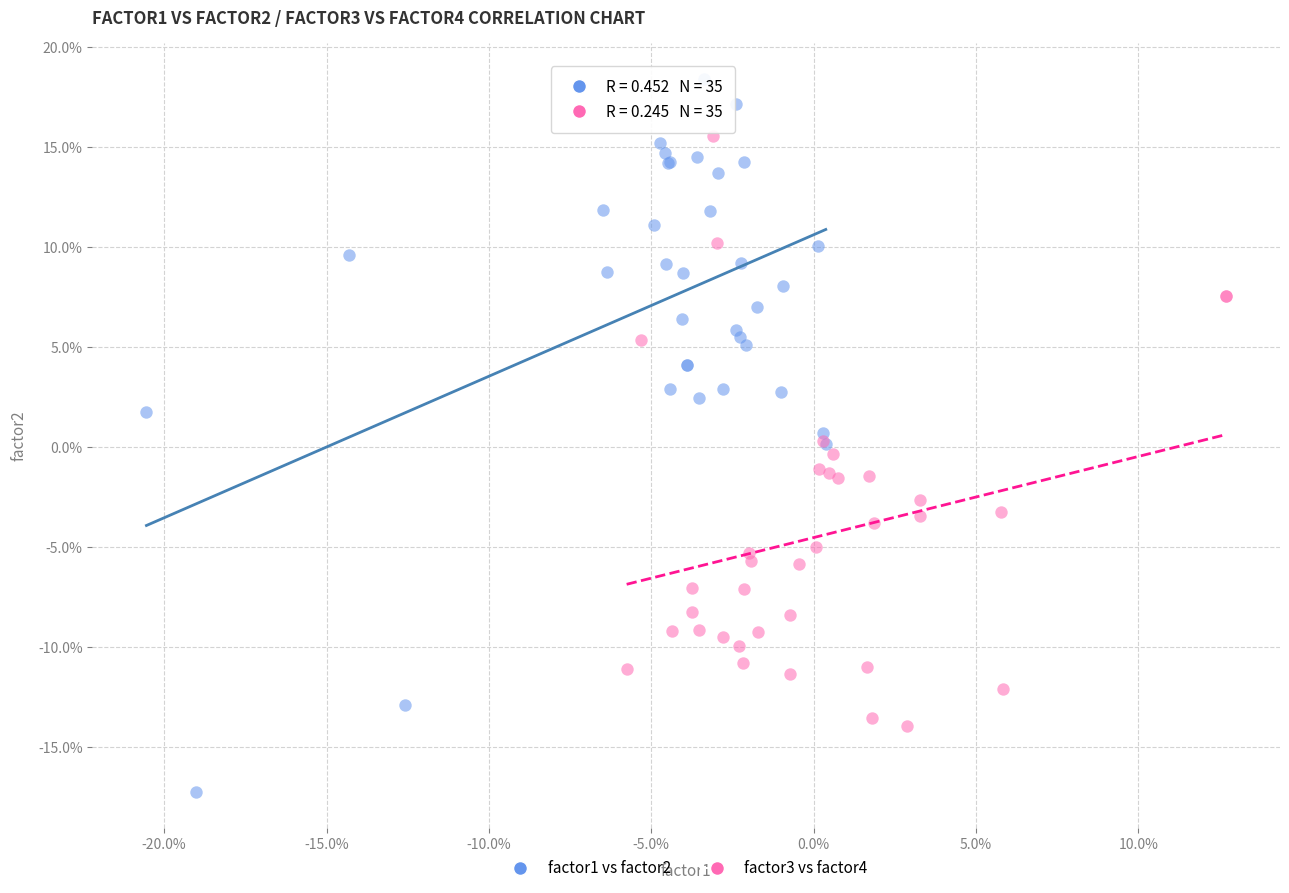

Which series reaches the minimum Y coordinate?

factor1 vs factor2